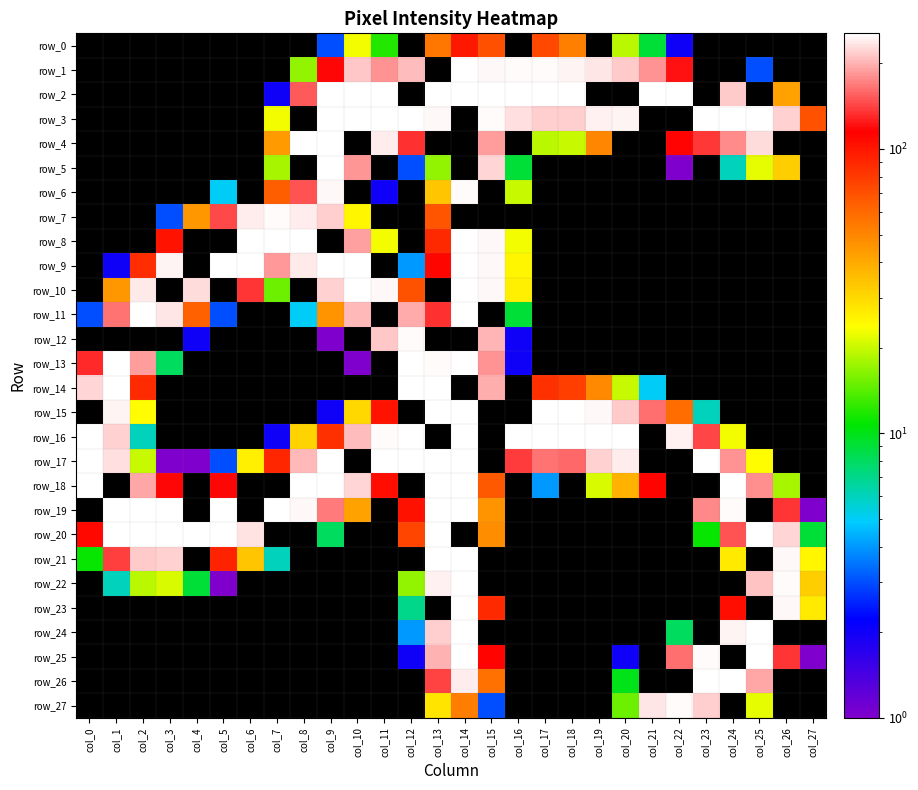

Reading left to right, transcribe all the data shown in this chart.

row_0: col_0=0	col_1=0	col_2=0	col_3=0	col_4=0	col_5=0	col_6=0	col_7=0	col_8=0	col_9=3	col_10=23	col_11=12	col_12=0	col_13=55	col_14=99	col_15=70	col_16=0	col_17=73	col_18=52	col_19=0	col_20=19	col_21=9	col_22=2	col_23=0	col_24=0	col_25=0	col_26=0	col_27=0
row_1: col_0=0	col_1=0	col_2=0	col_3=0	col_4=0	col_5=0	col_6=0	col_7=0	col_8=17	col_9=117	col_10=214	col_11=182	col_12=206	col_13=0	col_14=254	col_15=249	col_16=250	col_17=250	col_18=245	col_19=234	col_20=215	col_21=182	col_22=121	col_23=0	col_24=0	col_25=3	col_26=0	col_27=0
row_2: col_0=0	col_1=0	col_2=0	col_3=0	col_4=0	col_5=0	col_6=0	col_7=2	col_8=152	col_9=254	col_10=255	col_11=255	col_12=0	col_13=255	col_14=255	col_15=255	col_16=255	col_17=255	col_18=255	col_19=0	col_20=0	col_21=255	col_22=255	col_23=0	col_24=216	col_25=0	col_26=42	col_27=0
row_3: col_0=0	col_1=0	col_2=0	col_3=0	col_4=0	col_5=0	col_6=0	col_7=23	col_8=0	col_9=255	col_10=255	col_11=255	col_12=255	col_13=249	col_14=0	col_15=250	col_16=231	col_17=217	col_18=217	col_19=244	col_20=245	col_21=0	col_22=0	col_23=255	col_24=255	col_25=255	col_26=221	col_27=69
row_4: col_0=0	col_1=0	col_2=0	col_3=0	col_4=0	col_5=0	col_6=0	col_7=44	col_8=254	col_9=255	col_10=0	col_11=240	col_12=134	col_13=0	col_14=0	col_15=187	col_16=0	col_17=19	col_18=20	col_19=50	col_20=0	col_21=0	col_22=116	col_23=137	col_24=177	col_25=227	col_26=0	col_27=0
row_5: col_0=0	col_1=0	col_2=0	col_3=0	col_4=0	col_5=0	col_6=0	col_7=18	col_8=0	col_9=255	col_10=184	col_11=0	col_12=3	col_13=17	col_14=0	col_15=223	col_16=9	col_17=0	col_18=0	col_19=0	col_20=0	col_21=0	col_22=1	col_23=0	col_24=6	col_25=22	col_26=32	col_27=0
row_6: col_0=0	col_1=0	col_2=0	col_3=0	col_4=0	col_5=5	col_6=0	col_7=64	col_8=149	col_9=247	col_10=0	col_11=2	col_12=0	col_13=34	col_14=251	col_15=0	col_16=20	col_17=0	col_18=0	col_19=0	col_20=0	col_21=0	col_22=0	col_23=0	col_24=0	col_25=0	col_26=0	col_27=0
row_7: col_0=0	col_1=0	col_2=0	col_3=3	col_4=45	col_5=145	col_6=240	col_7=250	col_8=241	col_9=218	col_10=25	col_11=0	col_12=0	col_13=68	col_14=0	col_15=0	col_16=0	col_17=0	col_18=0	col_19=0	col_20=0	col_21=0	col_22=0	col_23=0	col_24=0	col_25=0	col_26=0	col_27=0
row_8: col_0=0	col_1=0	col_2=0	col_3=102	col_4=0	col_5=0	col_6=255	col_7=255	col_8=255	col_9=0	col_10=189	col_11=23	col_12=0	col_13=89	col_14=255	col_15=248	col_16=23	col_17=0	col_18=0	col_19=0	col_20=0	col_21=0	col_22=0	col_23=0	col_24=0	col_25=0	col_26=0	col_27=0
row_9: col_0=0	col_1=2	col_2=87	col_3=245	col_4=0	col_5=255	col_6=254	col_7=186	col_8=238	col_9=255	col_10=255	col_11=0	col_12=4	col_13=111	col_14=255	col_15=249	col_16=25	col_17=0	col_18=0	col_19=0	col_20=0	col_21=0	col_22=0	col_23=0	col_24=0	col_25=0	col_26=0	col_27=0
row_10: col_0=0	col_1=45	col_2=238	col_3=0	col_4=228	col_5=0	col_6=135	col_7=15	col_8=0	col_9=221	col_10=255	col_11=249	col_12=69	col_13=0	col_14=255	col_15=248	col_16=26	col_17=0	col_18=0	col_19=0	col_20=0	col_21=0	col_22=0	col_23=0	col_24=0	col_25=0	col_26=0	col_27=0
row_11: col_0=3	col_1=165	col_2=255	col_3=236	col_4=63	col_5=3	col_6=0	col_7=0	col_8=5	col_9=46	col_10=205	col_11=0	col_12=195	col_13=134	col_14=255	col_15=0	col_16=9	col_17=0	col_18=0	col_19=0	col_20=0	col_21=0	col_22=0	col_23=0	col_24=0	col_25=0	col_26=0	col_27=0
row_12: col_0=0	col_1=0	col_2=0	col_3=0	col_4=2	col_5=0	col_6=0	col_7=0	col_8=0	col_9=1	col_10=0	col_11=214	col_12=252	col_13=0	col_14=0	col_15=201	col_16=2	col_17=0	col_18=0	col_19=0	col_20=0	col_21=0	col_22=0	col_23=0	col_24=0	col_25=0	col_26=0	col_27=0
row_13: col_0=131	col_1=255	col_2=188	col_3=8	col_4=0	col_5=0	col_6=0	col_7=0	col_8=0	col_9=0	col_10=1	col_11=0	col_12=255	col_13=251	col_14=255	col_15=182	col_16=2	col_17=0	col_18=0	col_19=0	col_20=0	col_21=0	col_22=0	col_23=0	col_24=0	col_25=0	col_26=0	col_27=0
row_14: col_0=222	col_1=255	col_2=88	col_3=0	col_4=0	col_5=0	col_6=0	col_7=0	col_8=0	col_9=0	col_10=0	col_11=0	col_12=255	col_13=255	col_14=0	col_15=198	col_16=0	col_17=85	col_18=78	col_19=49	col_20=20	col_21=5	col_22=0	col_23=0	col_24=0	col_25=0	col_26=0	col_27=0
row_15: col_0=0	col_1=245	col_2=24	col_3=0	col_4=0	col_5=0	col_6=0	col_7=0	col_8=0	col_9=2	col_10=30	col_11=102	col_12=0	col_13=255	col_14=255	col_15=0	col_16=0	col_17=255	col_18=255	col_19=247	col_20=216	col_21=163	col_22=59	col_23=6	col_24=0	col_25=0	col_26=0	col_27=0
row_16: col_0=255	col_1=221	col_2=6	col_3=0	col_4=0	col_5=0	col_6=0	col_7=2	col_8=31	col_9=85	col_10=207	col_11=250	col_12=255	col_13=0	col_14=255	col_15=0	col_16=255	col_17=255	col_18=255	col_19=255	col_20=255	col_21=0	col_22=243	col_23=143	col_24=23	col_25=0	col_26=0	col_27=0
row_17: col_0=255	col_1=230	col_2=20	col_3=1	col_4=1	col_5=3	col_6=26	col_7=91	col_8=205	col_9=253	col_10=0	col_11=255	col_12=255	col_13=255	col_14=255	col_15=0	col_16=139	col_17=165	col_18=160	col_19=220	col_20=241	col_21=0	col_22=0	col_23=255	col_24=182	col_25=24	col_26=0	col_27=0
row_18: col_0=255	col_1=0	col_2=193	col_3=118	col_4=0	col_5=117	col_6=0	col_7=0	col_8=255	col_9=255	col_10=223	col_11=105	col_12=0	col_13=255	col_14=255	col_15=66	col_16=0	col_17=4	col_18=0	col_19=21	col_20=38	col_21=113	col_22=0	col_23=0	col_24=255	col_25=180	col_26=18	col_27=0
row_19: col_0=0	col_1=255	col_2=255	col_3=255	col_4=0	col_5=254	col_6=0	col_7=255	col_8=249	col_9=169	col_10=42	col_11=0	col_12=103	col_13=255	col_14=254	col_15=46	col_16=0	col_17=0	col_18=0	col_19=0	col_20=0	col_21=0	col_22=0	col_23=175	col_24=252	col_25=0	col_26=135	col_27=1
row_20: col_0=109	col_1=253	col_2=255	col_3=255	col_4=255	col_5=254	col_6=233	col_7=0	col_8=0	col_9=8	col_10=0	col_11=0	col_12=75	col_13=255	col_14=0	col_15=48	col_16=0	col_17=0	col_18=0	col_19=0	col_20=0	col_21=0	col_22=0	col_23=11	col_24=150	col_25=255	col_26=223	col_27=9
row_21: col_0=11	col_1=140	col_2=216	col_3=220	col_4=0	col_5=93	col_6=34	col_7=6	col_8=0	col_9=0	col_10=0	col_11=0	col_12=0	col_13=254	col_14=255	col_15=0	col_16=0	col_17=0	col_18=0	col_19=0	col_20=0	col_21=0	col_22=0	col_23=0	col_24=27	col_25=0	col_26=248	col_27=25
row_22: col_0=0	col_1=6	col_2=19	col_3=21	col_4=9	col_5=1	col_6=0	col_7=0	col_8=0	col_9=0	col_10=0	col_11=0	col_12=17	col_13=243	col_14=255	col_15=0	col_16=0	col_17=0	col_18=0	col_19=0	col_20=0	col_21=0	col_22=0	col_23=0	col_24=0	col_25=210	col_26=251	col_27=32
row_23: col_0=0	col_1=0	col_2=0	col_3=0	col_4=0	col_5=0	col_6=0	col_7=0	col_8=0	col_9=0	col_10=0	col_11=0	col_12=7	col_13=0	col_14=255	col_15=89	col_16=0	col_17=0	col_18=0	col_19=0	col_20=0	col_21=0	col_22=0	col_23=0	col_24=106	col_25=0	col_26=249	col_27=27
row_24: col_0=0	col_1=0	col_2=0	col_3=0	col_4=0	col_5=0	col_6=0	col_7=0	col_8=0	col_9=0	col_10=0	col_11=0	col_12=4	col_13=218	col_14=255	col_15=0	col_16=0	col_17=0	col_18=0	col_19=0	col_20=0	col_21=0	col_22=8	col_23=0	col_24=245	col_25=255	col_26=0	col_27=0
row_25: col_0=0	col_1=0	col_2=0	col_3=0	col_4=0	col_5=0	col_6=0	col_7=0	col_8=0	col_9=0	col_10=0	col_11=0	col_12=2	col_13=199	col_14=255	col_15=113	col_16=0	col_17=0	col_18=0	col_19=0	col_20=2	col_21=0	col_22=163	col_23=250	col_24=0	col_25=255	col_26=135	col_27=1
row_26: col_0=0	col_1=0	col_2=0	col_3=0	col_4=0	col_5=0	col_6=0	col_7=0	col_8=0	col_9=0	col_10=0	col_11=0	col_12=0	col_13=142	col_14=239	col_15=57	col_16=0	col_17=0	col_18=0	col_19=0	col_20=10	col_21=0	col_22=0	col_23=255	col_24=254	col_25=193	col_26=0	col_27=0
row_27: col_0=0	col_1=0	col_2=0	col_3=0	col_4=0	col_5=0	col_6=0	col_7=0	col_8=0	col_9=0	col_10=0	col_11=0	col_12=0	col_13=28	col_14=53	col_15=3	col_16=0	col_17=0	col_18=0	col_19=0	col_20=15	col_21=235	col_22=250	col_23=218	col_24=0	col_25=22	col_26=0	col_27=0